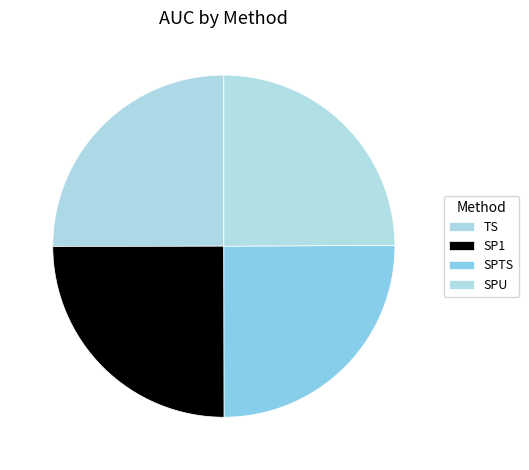

How many segments does this pie chart have?

4